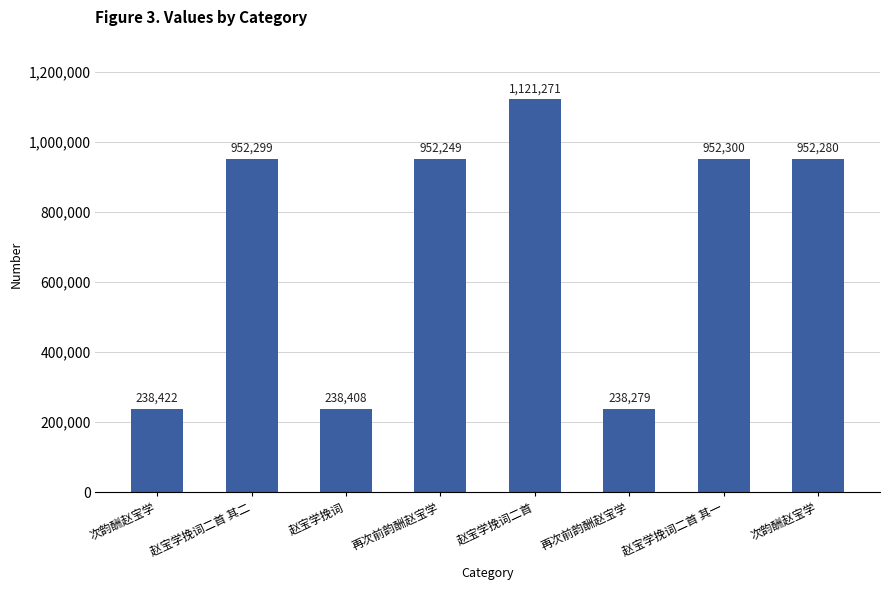

Does the chart contain any negative values?

No